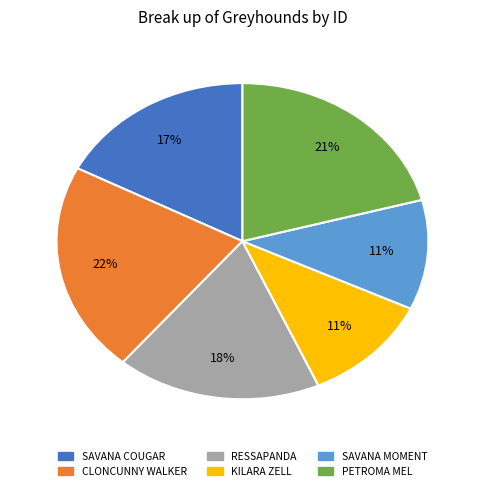

What percentage is the KILARA ZELL slice, to the nearest percent?

11%